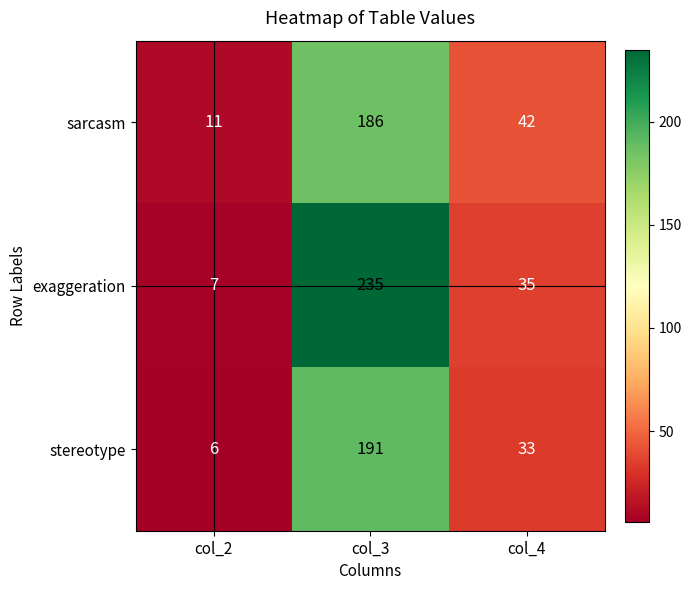

What is the difference between the highest and lowest values at col_4?

9